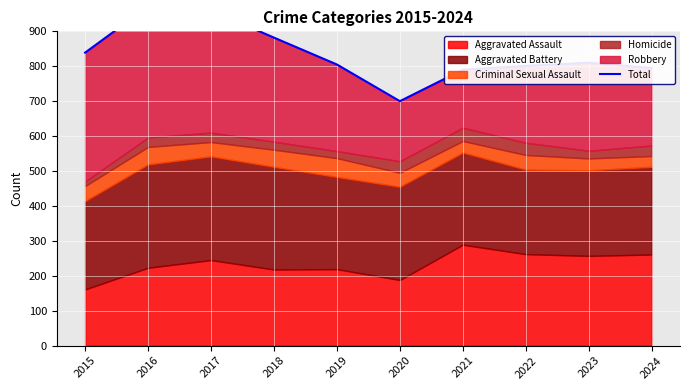

What is the ratio of the value at 2020 to the value at 2023?

0.9